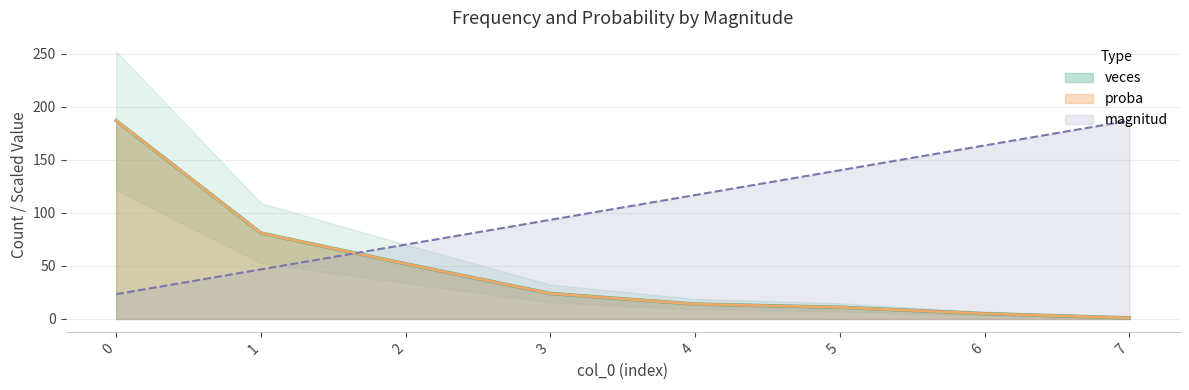

Read the veces value at 6.

5.0